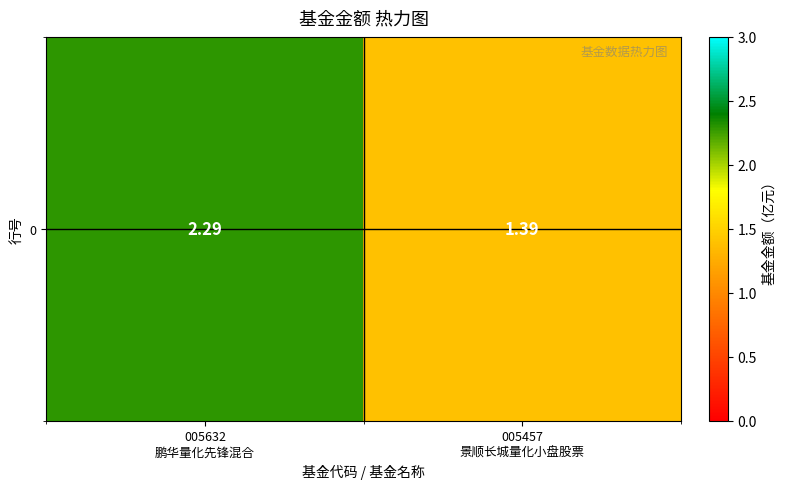

Reading left to right, extract all data points from this chart.

005632
鹏华量化先锋混合=2.3	005457
景顺长城量化小盘股票=1.4